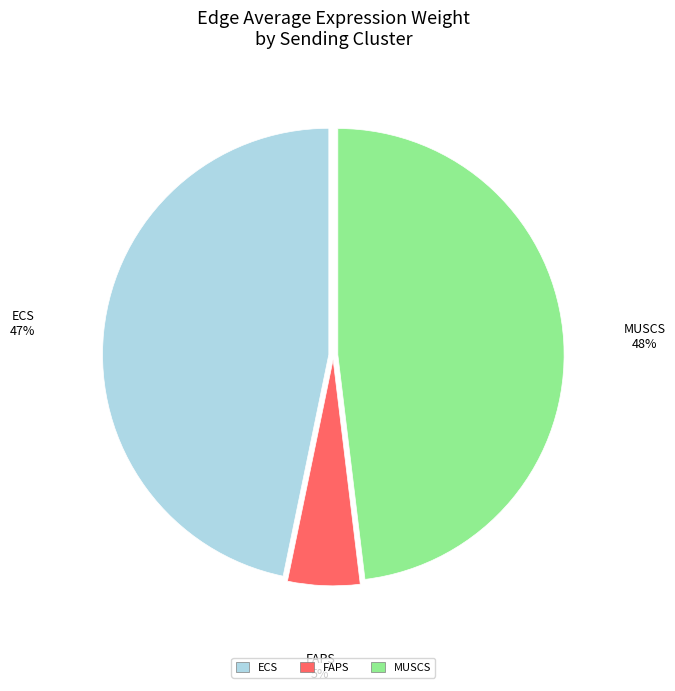

To the nearest percent, what is the difference between the largest and smallest slice percentages?

43%